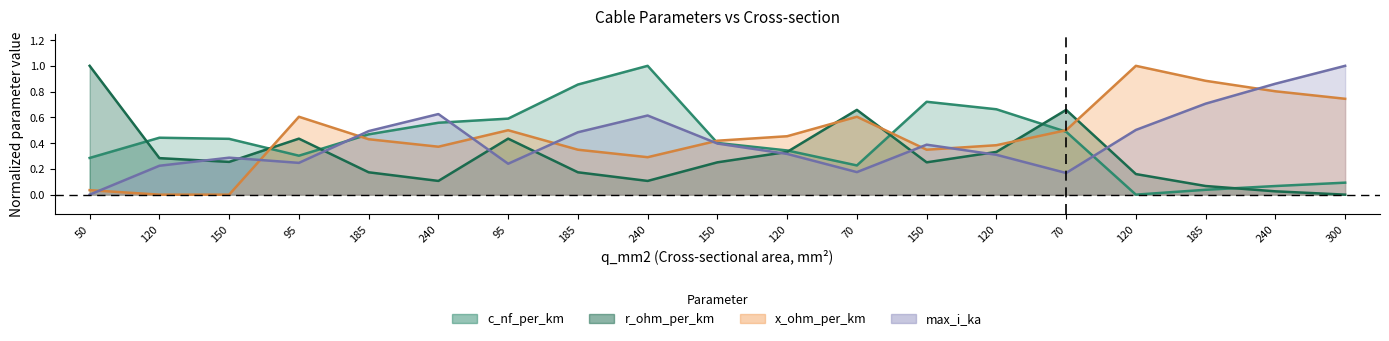

Rank the categories by max_i_ka value from lowest to highest.

50, 70, 70, 120, 95, 95, 150, 120, 120, 150, 150, 185, 185, 120, 240, 240, 185, 240, 300